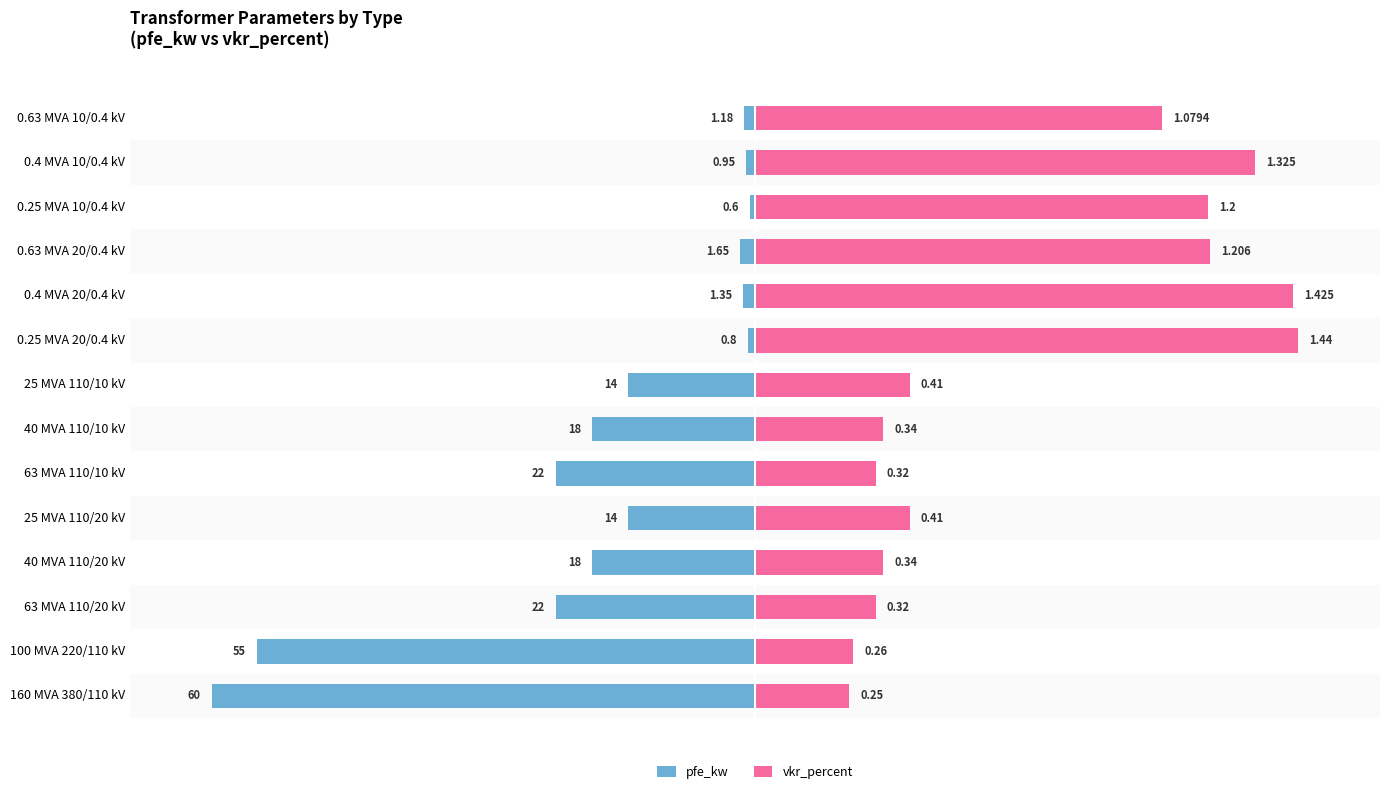

True or false: vkr_percent has a value of 0.3 at 160 MVA 380/110 kV.

False